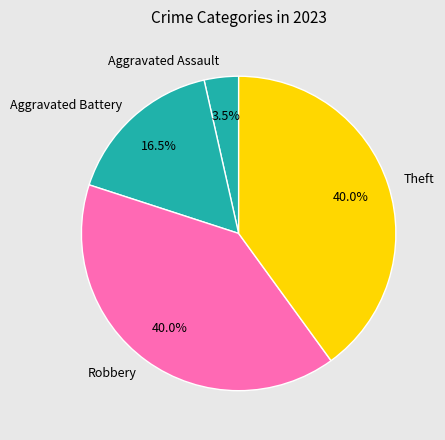

What is the smallest slice in the pie chart?

Aggravated Assault